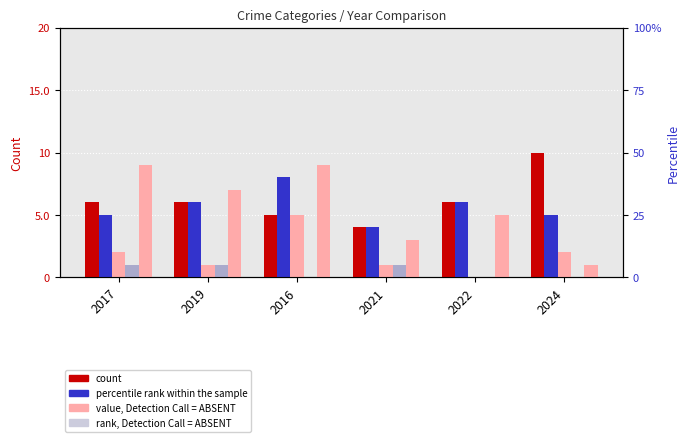

Reading left to right, list all the values displayed in this chart.

Aggravated Assault: 2017=6	2019=6	2016=5	2021=4	2022=6	2024=10
Aggravated Battery: 2017=5	2019=6	2016=8	2021=4	2022=6	2024=5
Criminal Sexual Assault: 2017=2	2019=1	2016=5	2021=1	2022=0	2024=2
Homicide: 2017=1	2019=1	2016=0	2021=1	2022=0	2024=0
Robbery: 2017=9	2019=7	2016=9	2021=3	2022=5	2024=1